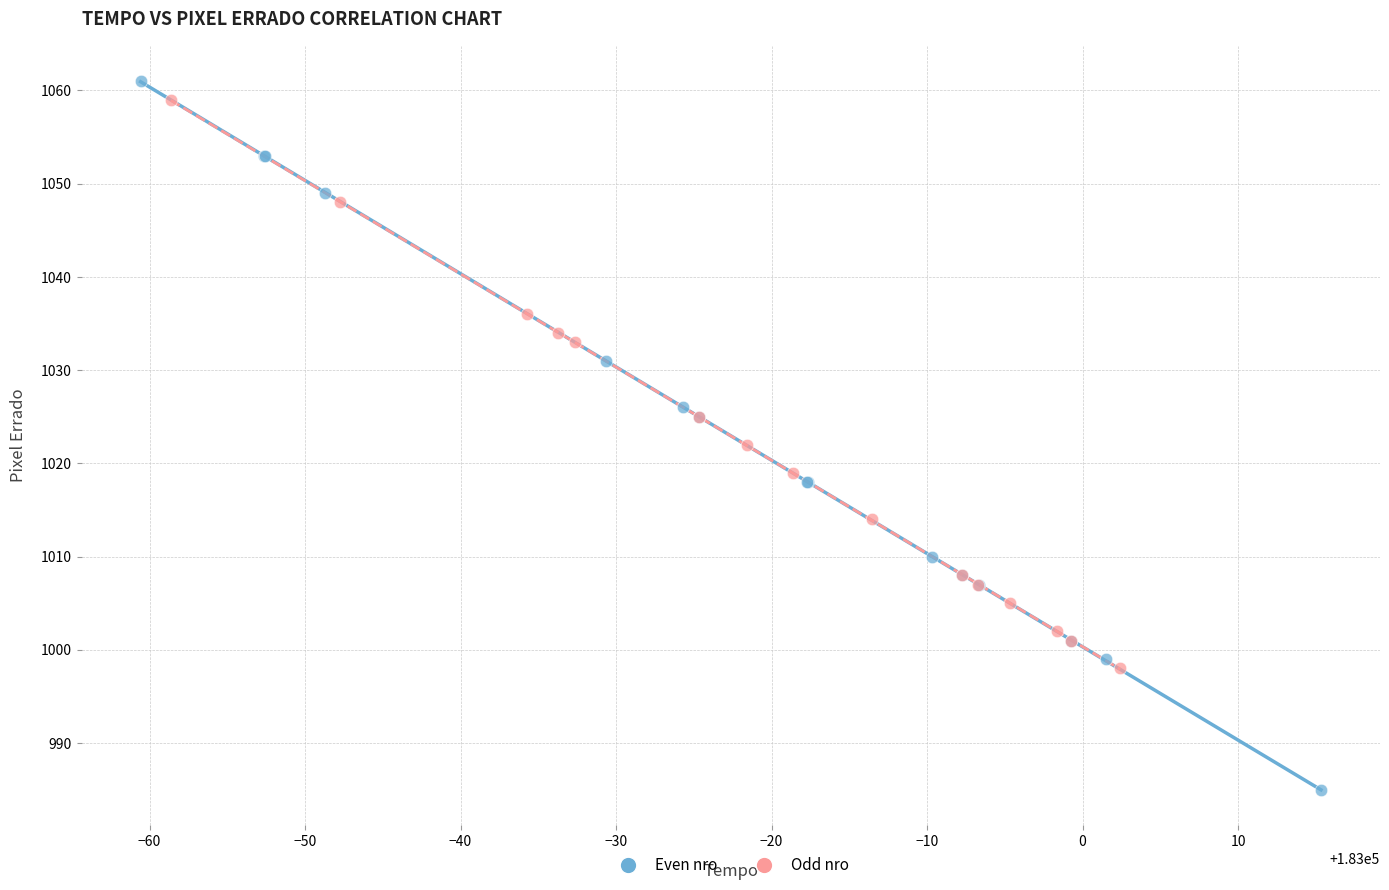

Which series reaches the minimum Y coordinate?

Even nro